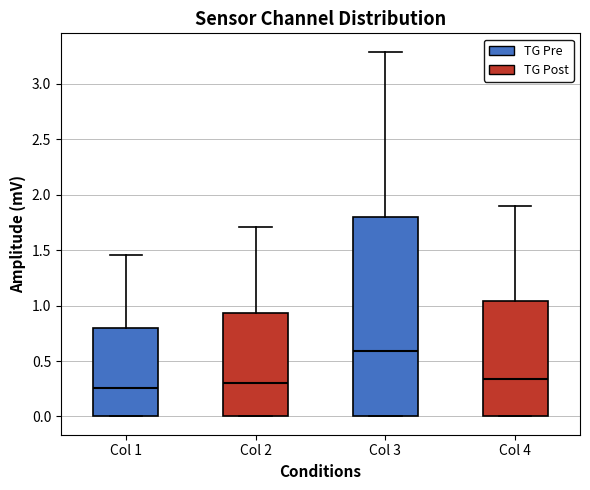

Reading left to right, transcribe this box plot: for each box, give where its median line is, the range the box spans, and where its two whiskers end, as read against the y-axis. The values are not printed on the chart, so give them approximately, as read against the axis.

Col 1: median 0.25, box 0.00 to 0.80, whiskers 0.00 to 1.45
Col 2: median 0.30, box 0.00 to 0.95, whiskers 0.00 to 1.70
Col 3: median 0.60, box 0.00 to 1.80, whiskers 0.00 to 3.30
Col 4: median 0.35, box 0.00 to 1.05, whiskers 0.00 to 1.90